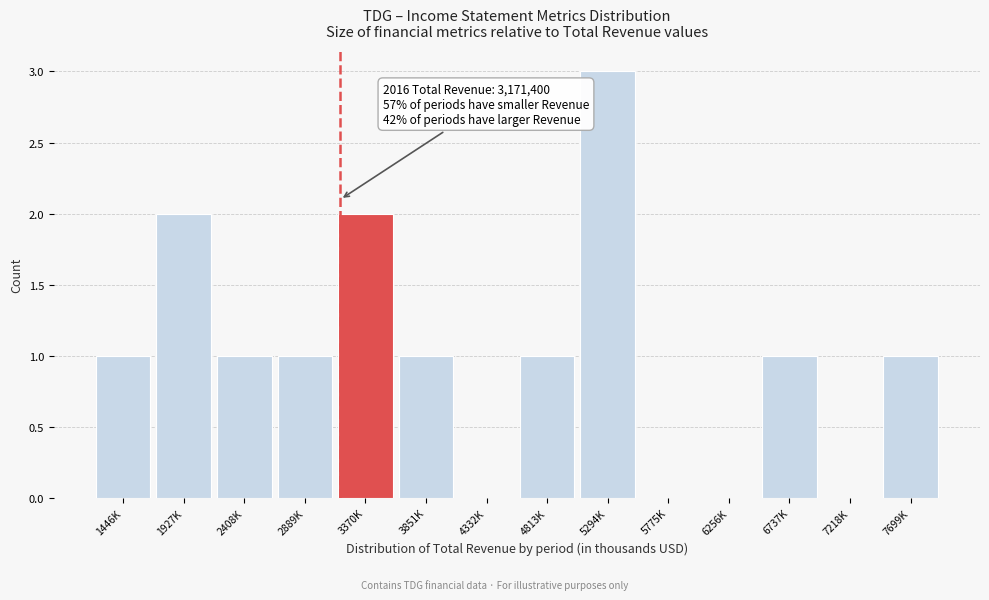

Reading left to right, extract all data points from this chart.

1446K=1	1927K=2	2408K=1	2889K=1	3370K=2	3851K=1	4332K=0	4813K=1	5294K=3	5775K=0	6256K=0	6737K=1	7218K=0	7699K=1